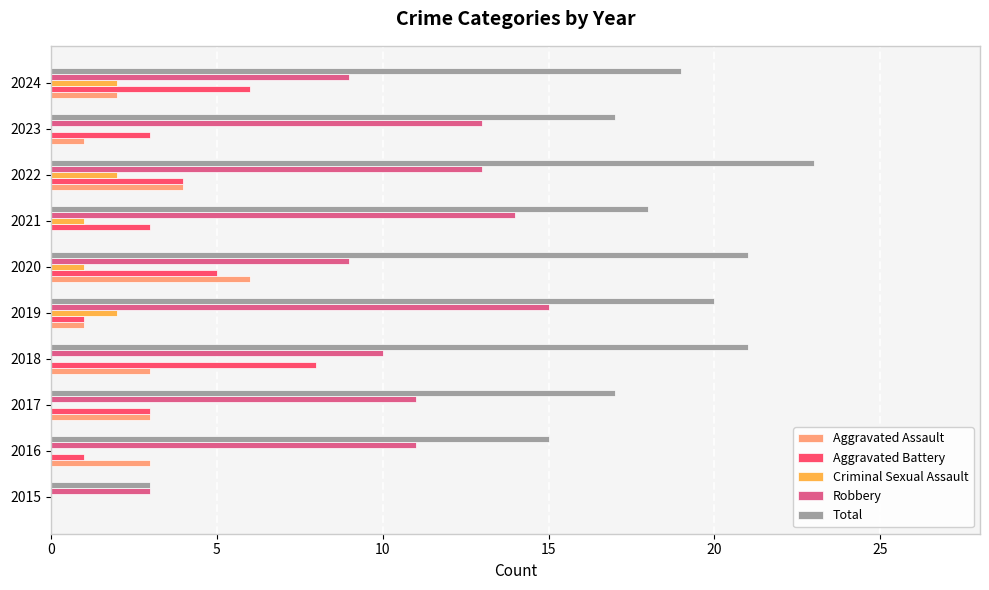

Is the value of Total at 2021 greater than the value of Criminal Sexual Assault at 2020?

Yes